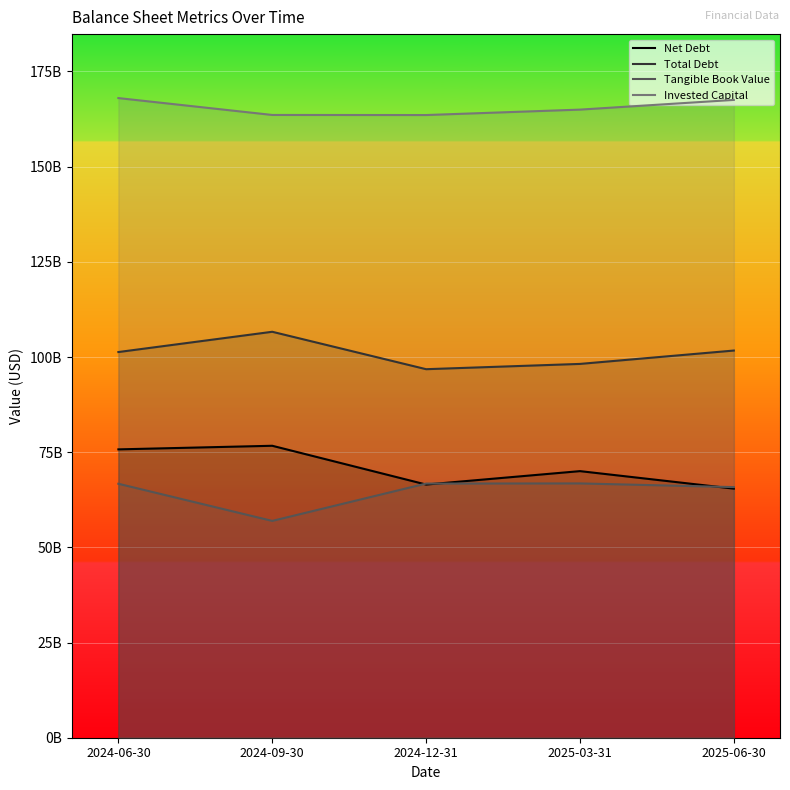

What are all the series names shown in the legend?

Net Debt, Total Debt, Tangible Book Value, Invested Capital